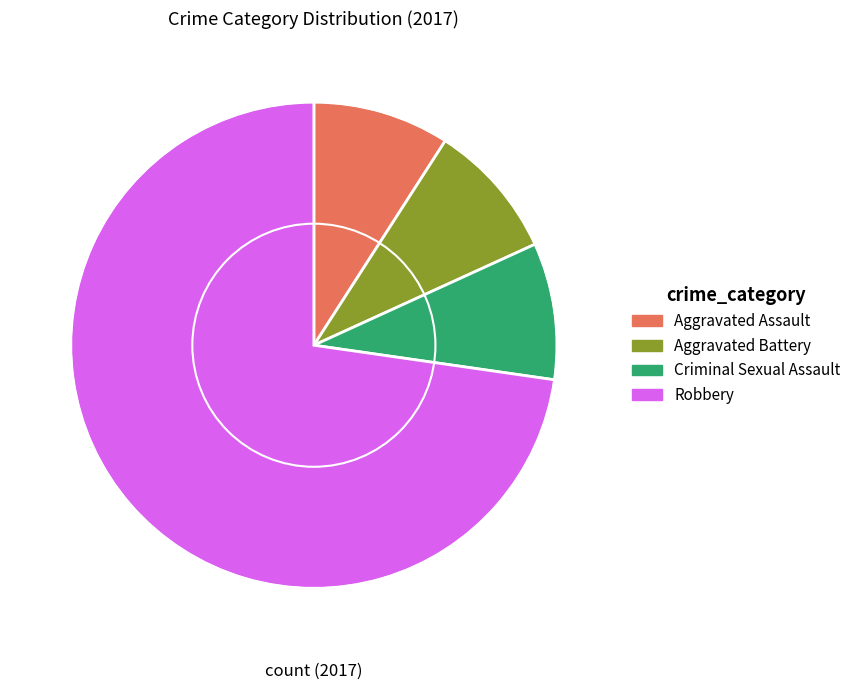

Which slice is the largest?

Robbery